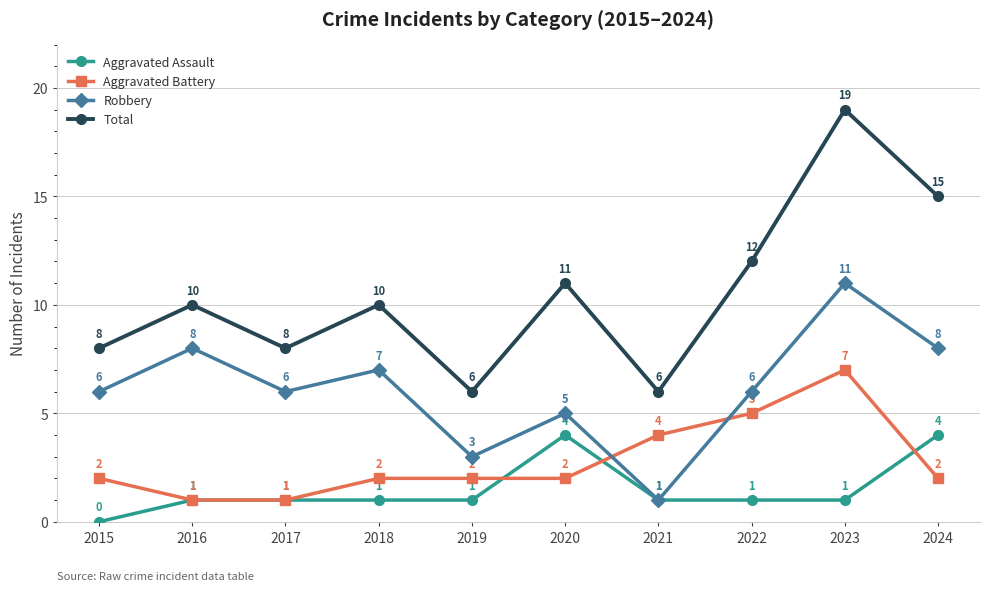

Rank the series by their maximum value, from lowest to highest.

Aggravated Assault, Aggravated Battery, Robbery, Total